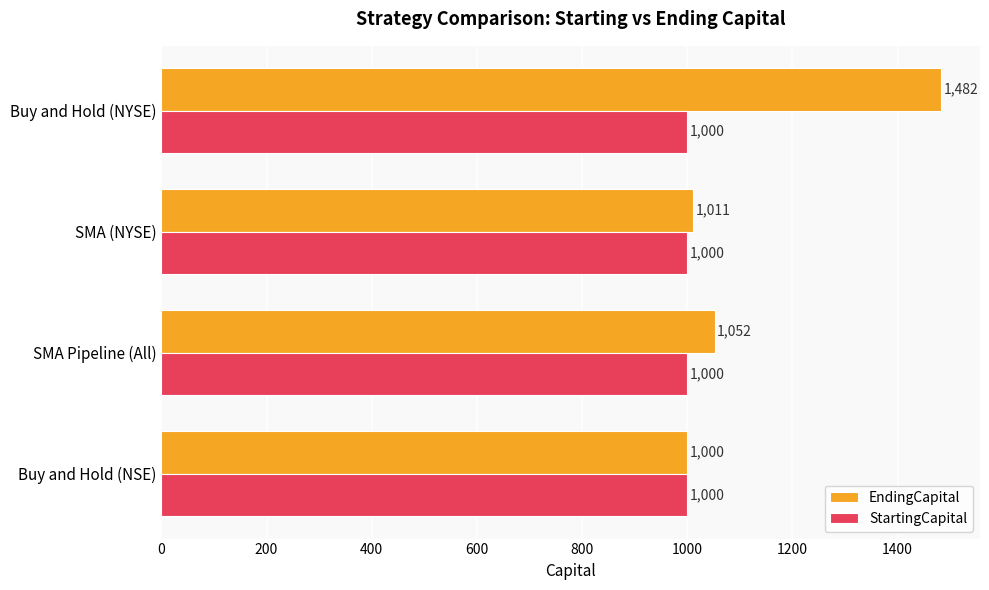

Is the value of EndingCapital at Buy and Hold (NYSE) greater than the value of StartingCapital at Buy and Hold (NSE)?

Yes